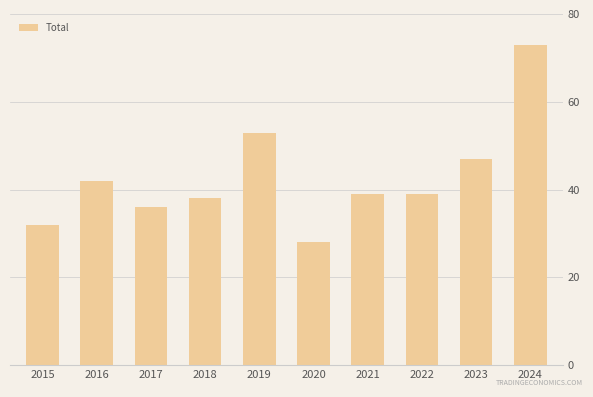

What is the value of the 2nd bar from the left?

42